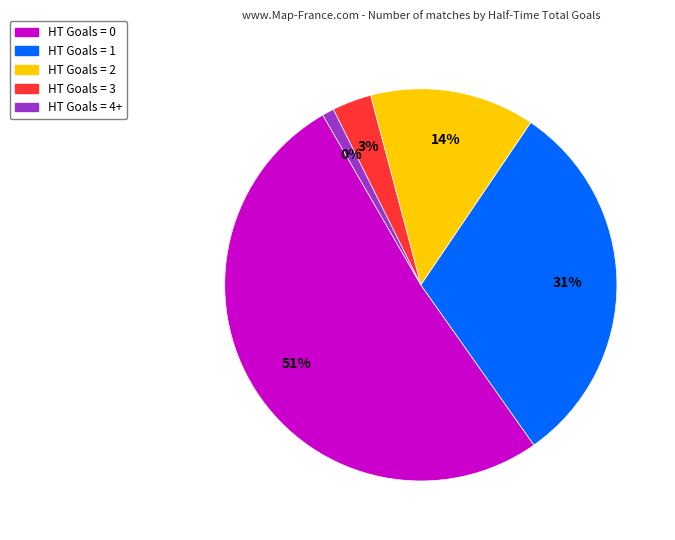

What percentage is the HT Goals = 2 slice, to the nearest percent?

14%